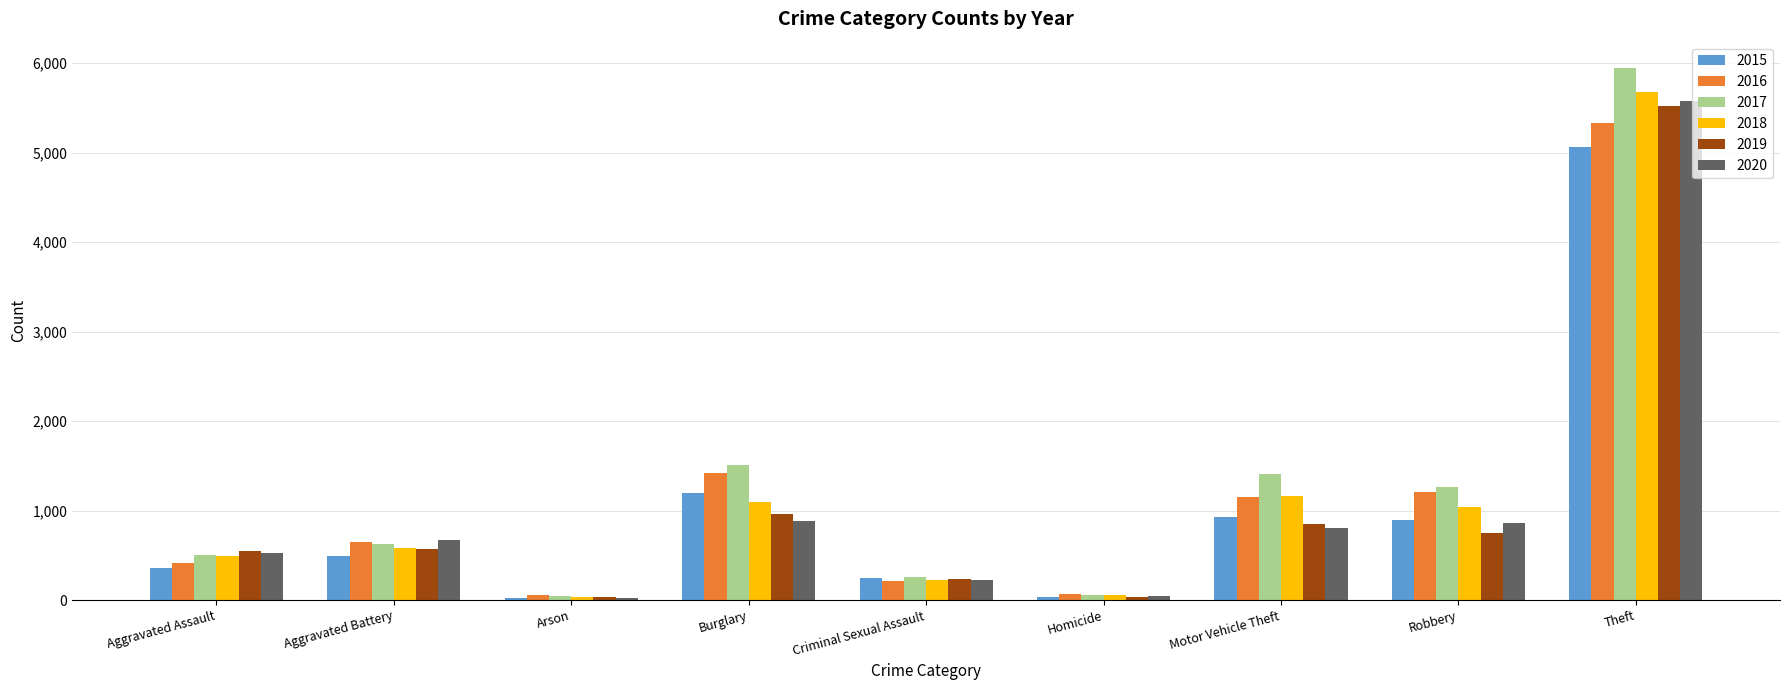

Is the value of 2017 at Arson greater than the value of 2016 at Aggravated Battery?

No